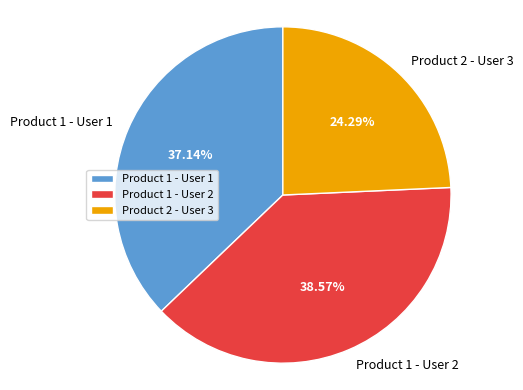

What percentage is the Product 2 - User 3 slice, to the nearest percent?

24%